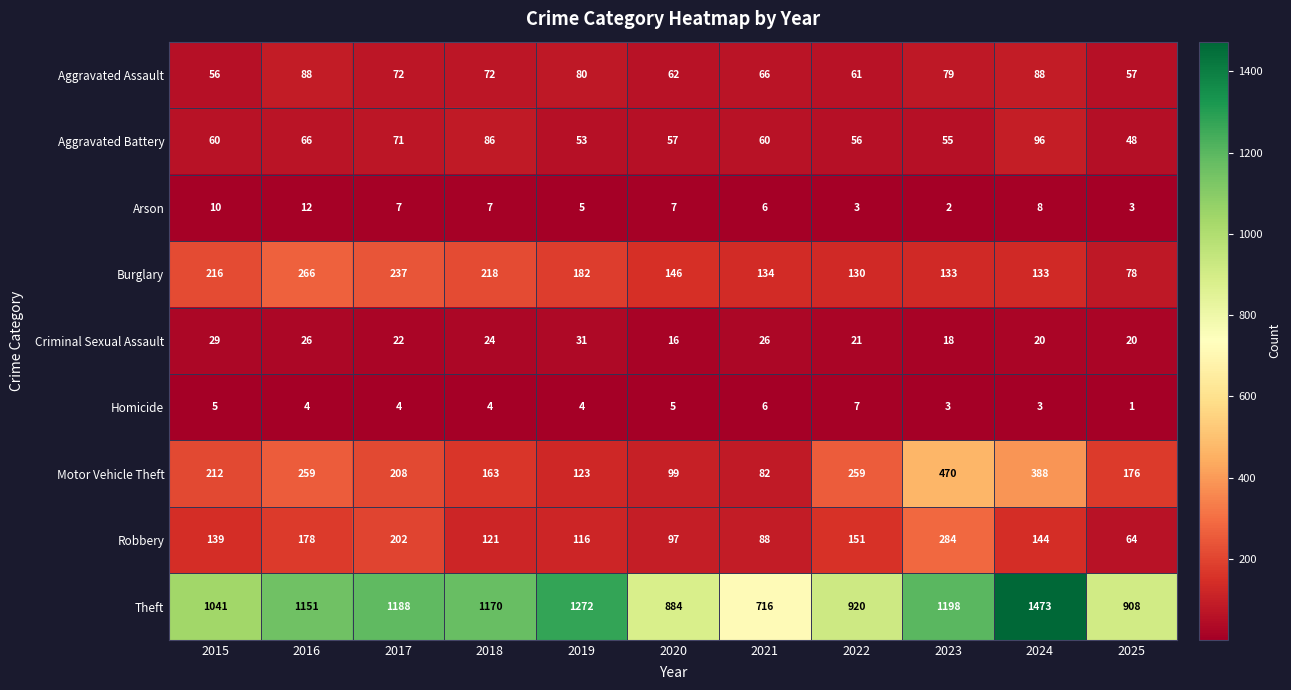

Between 2019 and 2023, which series saw the biggest shift?

Motor Vehicle Theft